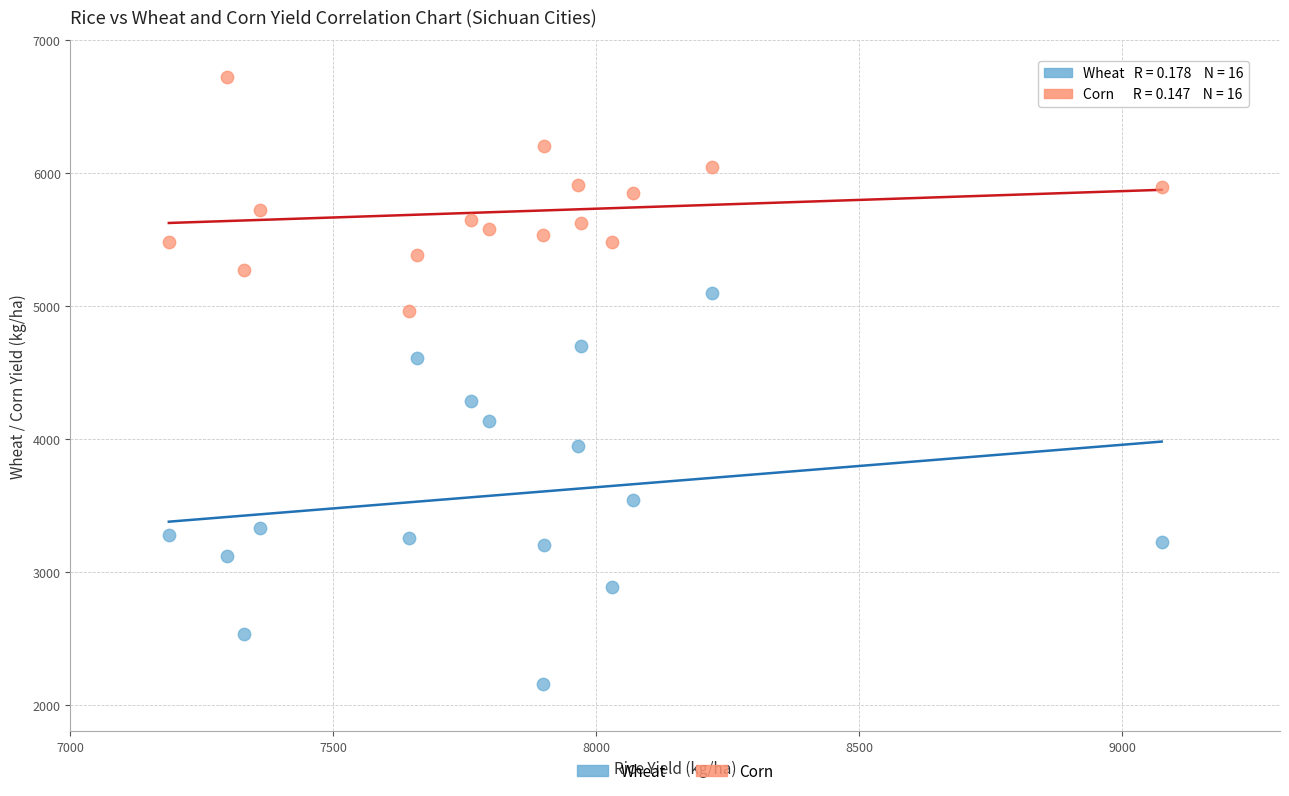

What are all the series names shown in the legend?

Wheat, Corn